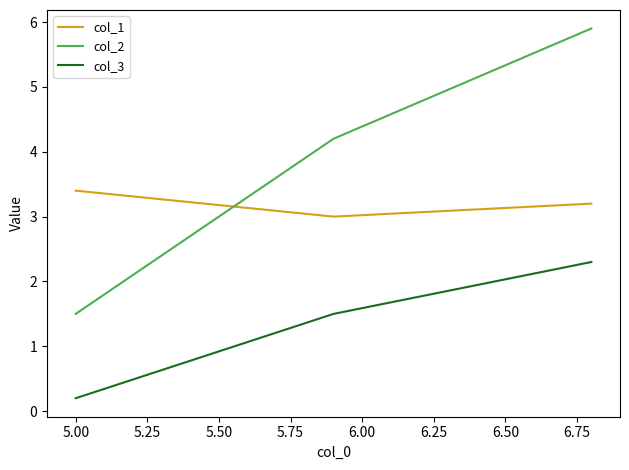

What is the maximum value shown in the chart?

5.9